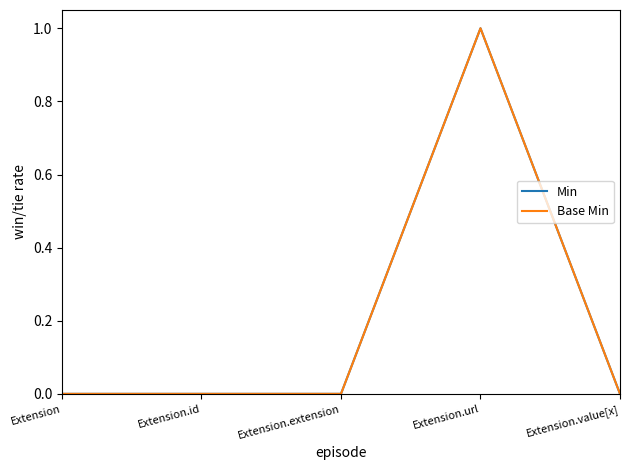

Where is Base Min nearest to the value 0?

Extension